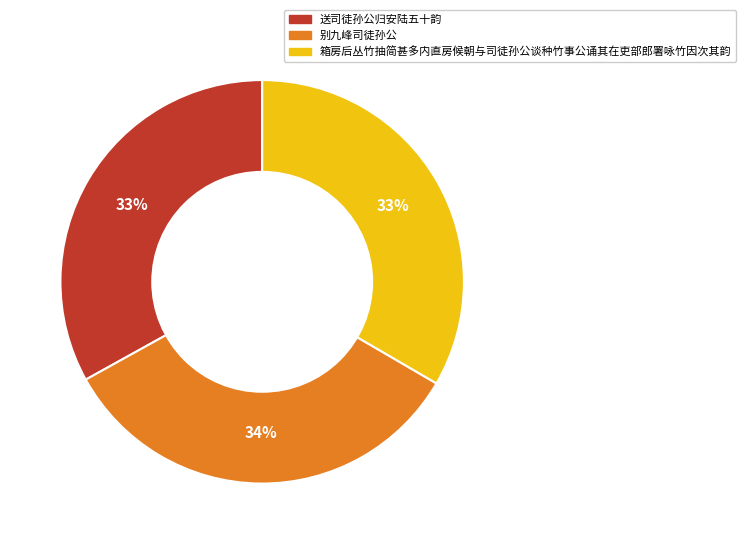

To the nearest percent, what is the average slice percentage?

33%